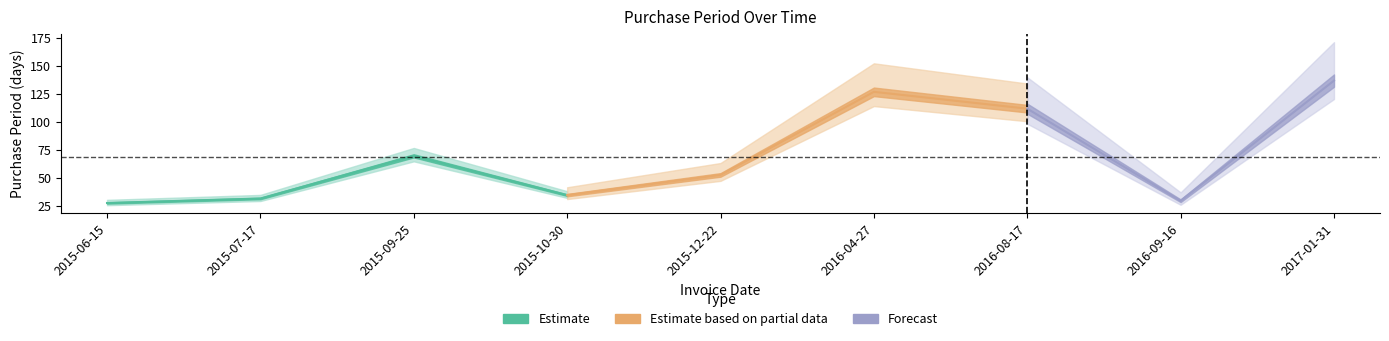

Which has a higher value, 2015-06-15 or 2015-07-17?

2015-07-17